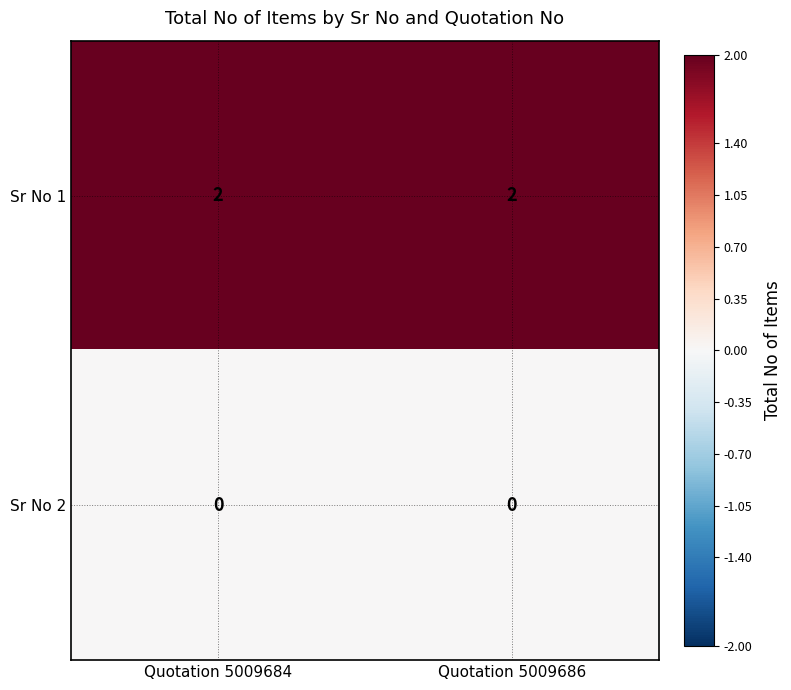

Which series has the largest total across all categories?

Sr No 1